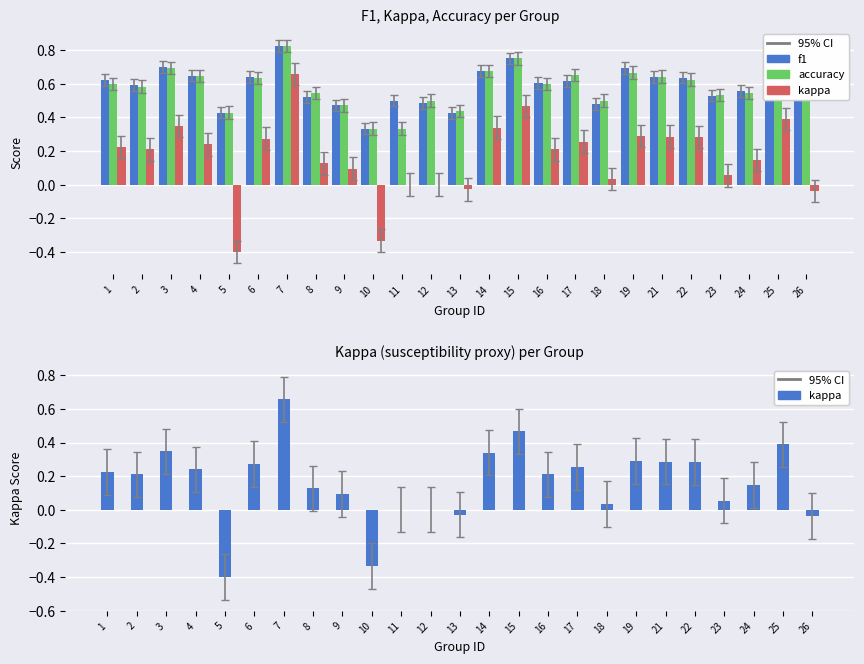

True or false: accuracy has a value of 1.0 at 1.

False